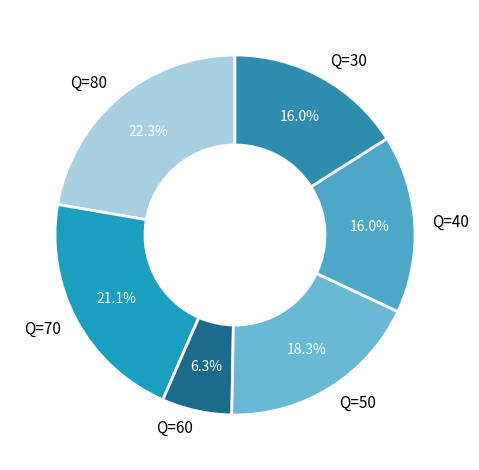

Which has a higher value, Q=50 or Q=40?

Q=50